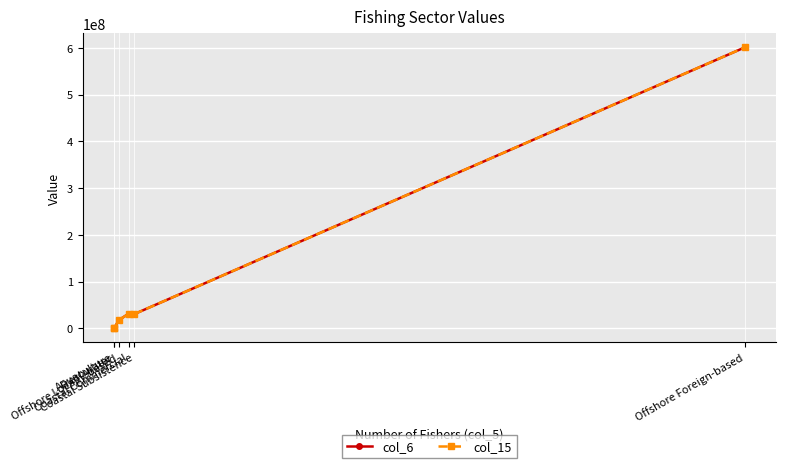

True or false: col_6 and col_15 cross at least once.

False